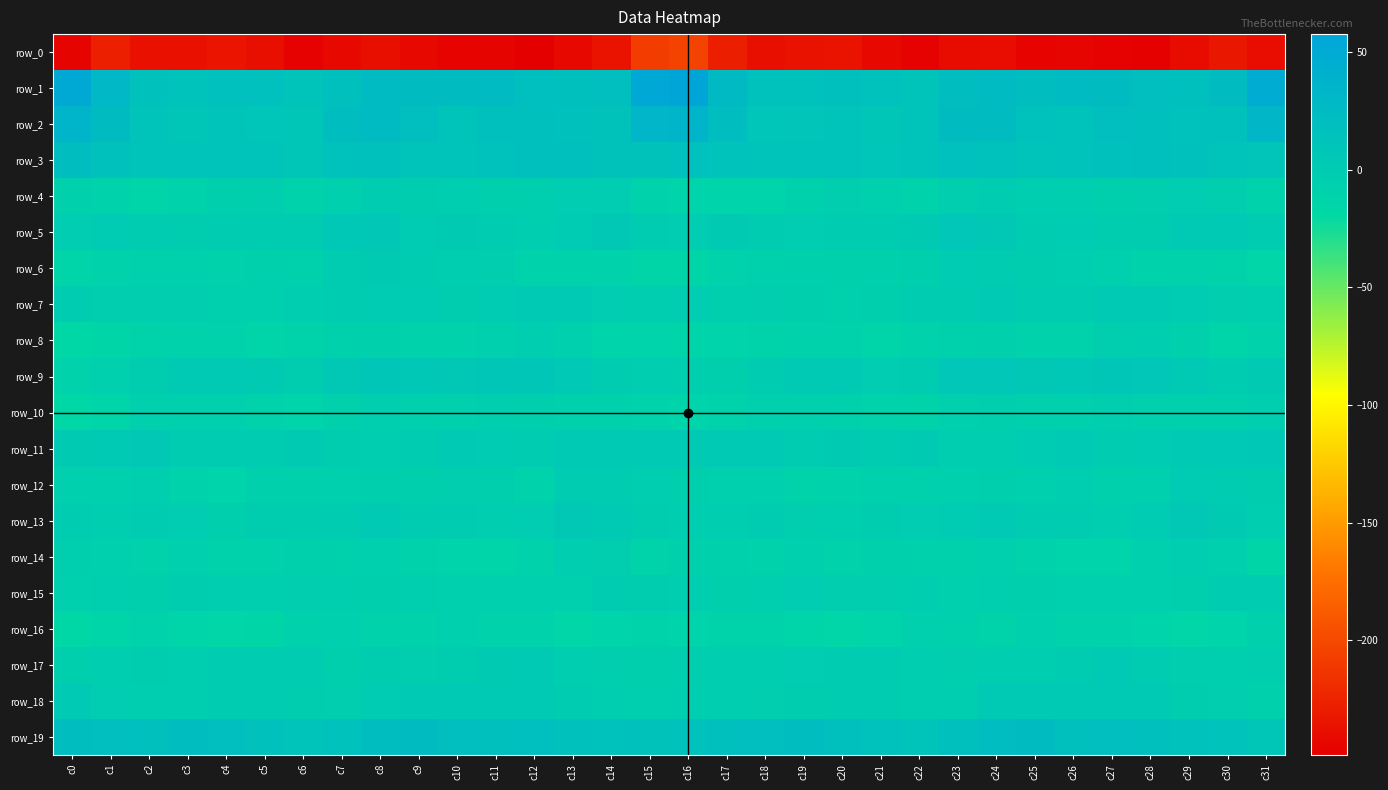

Rank the series at c28 from highest to lowest value.

row_1, row_19, row_3, row_2, row_9, row_7, row_18, row_11, row_13, row_17, row_5, row_8, row_4, row_15, row_14, row_10, row_12, row_6, row_16, row_0